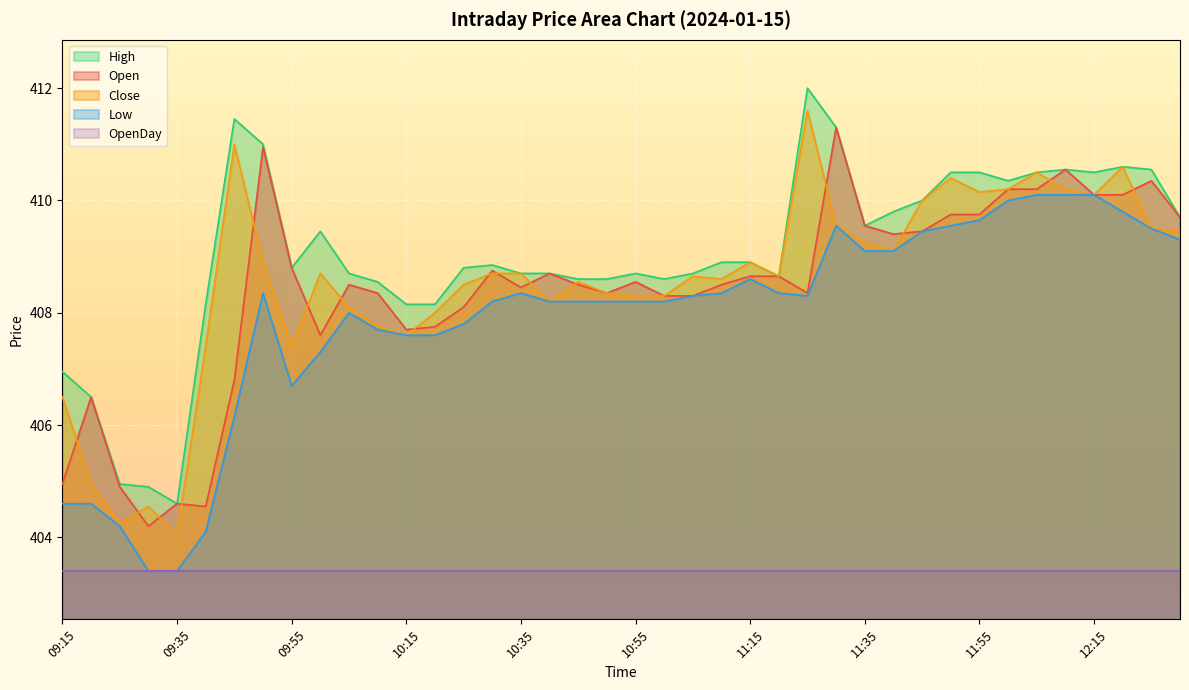

Is it true that High equals 412.0 at 11:25?

True